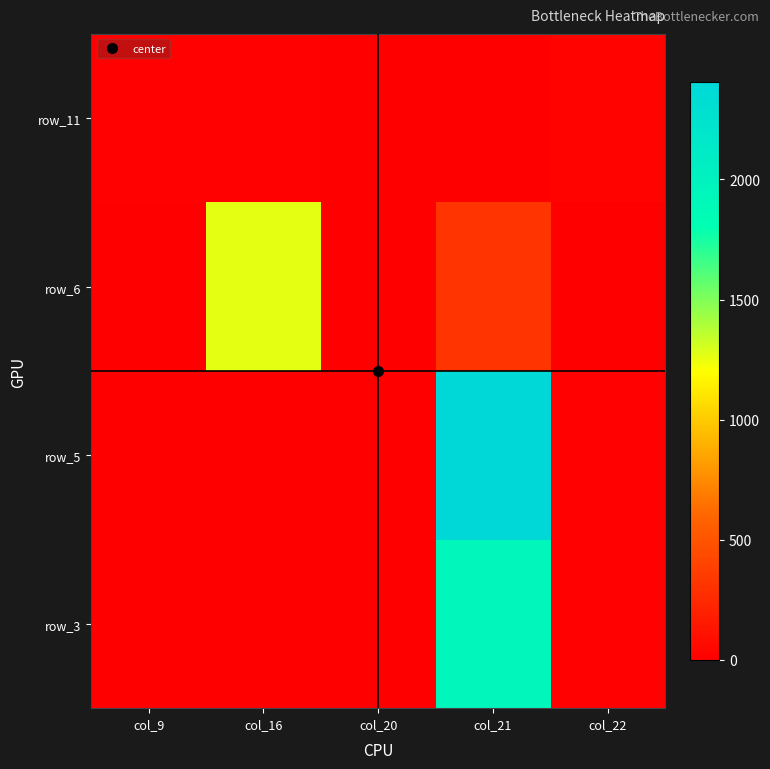

Which has a higher value, col_9 or col_16?

col_9